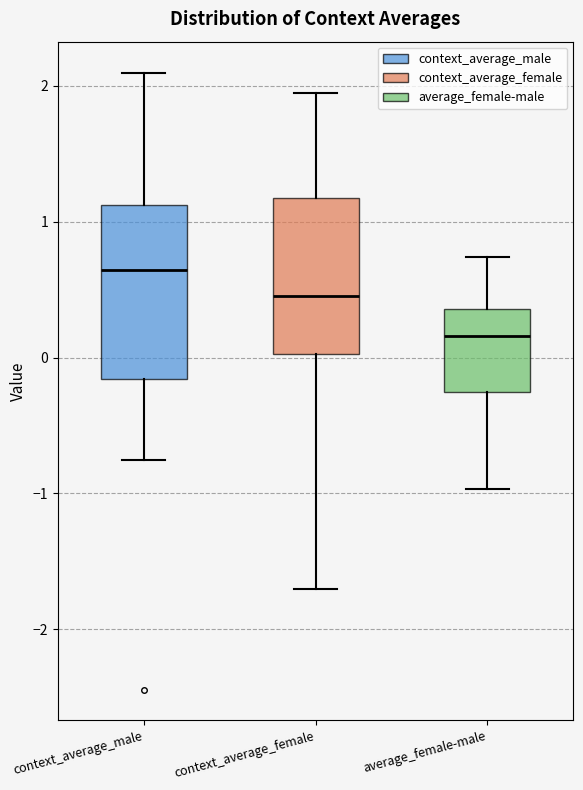

Which box has the lowest median line?

average_female-male